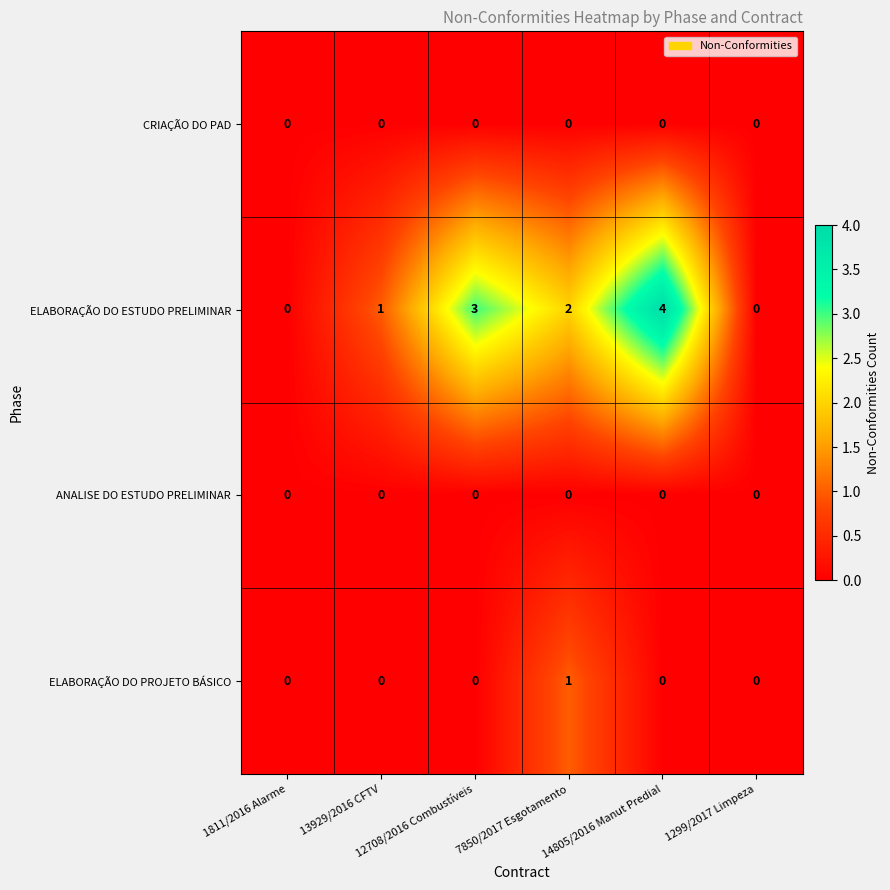

Which series has the largest range (max minus min)?

ELABORAÇÃO DO ESTUDO PRELIMINAR